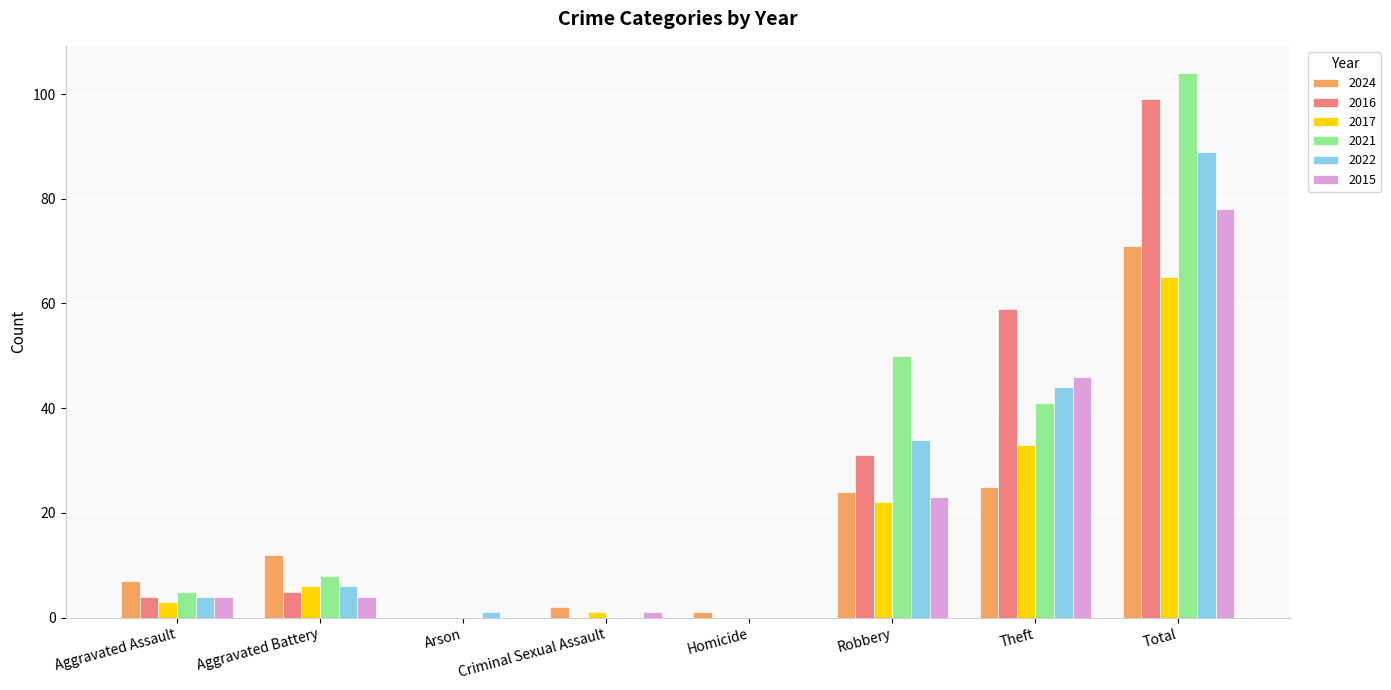

What is the sum of all 2022 values?

178